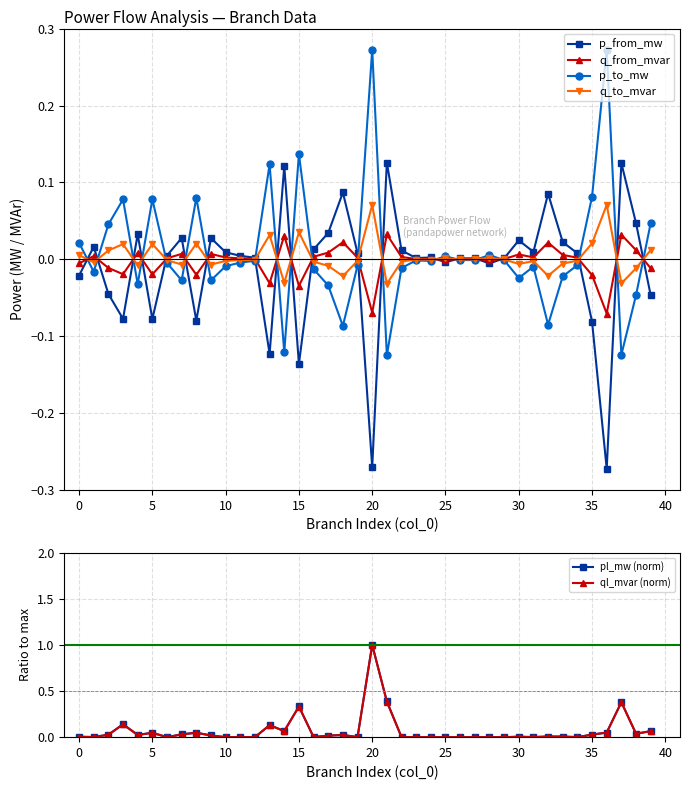

True or false: pl_mw (norm) has more than 0 interior local peaks.

True